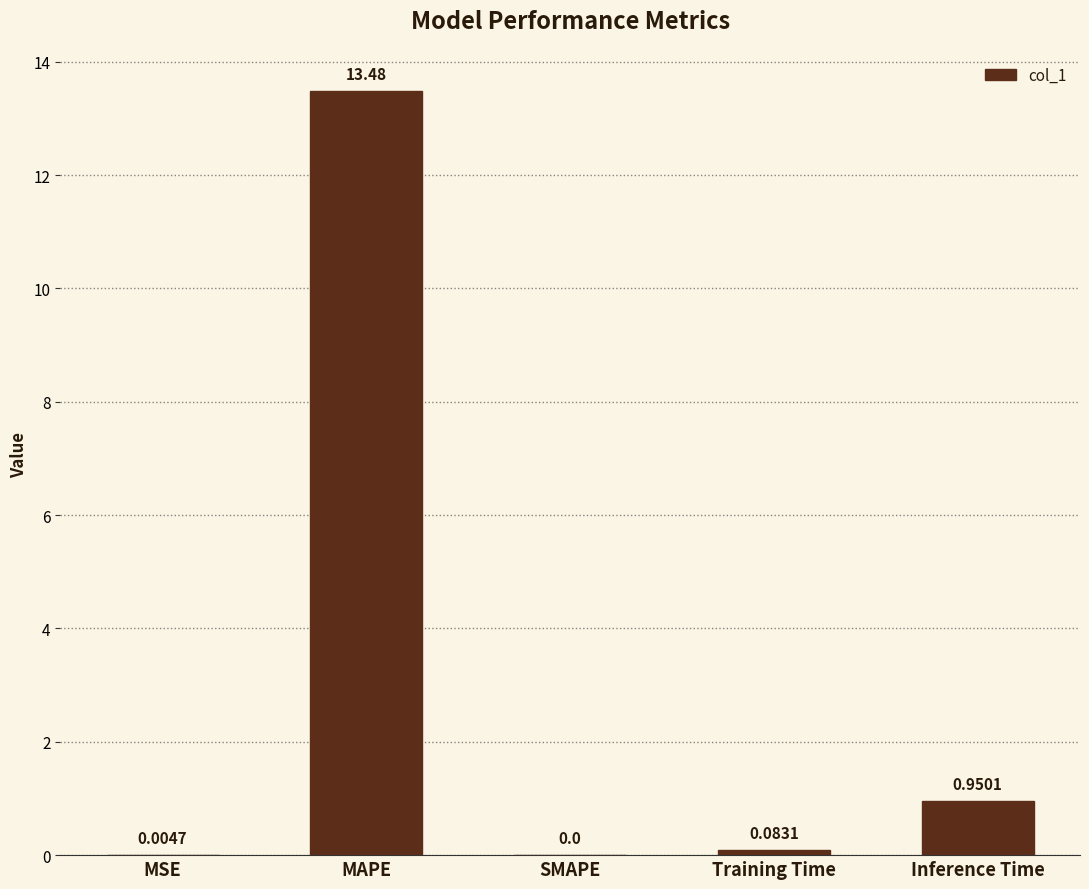

Which category has the highest value across all series?

MAPE